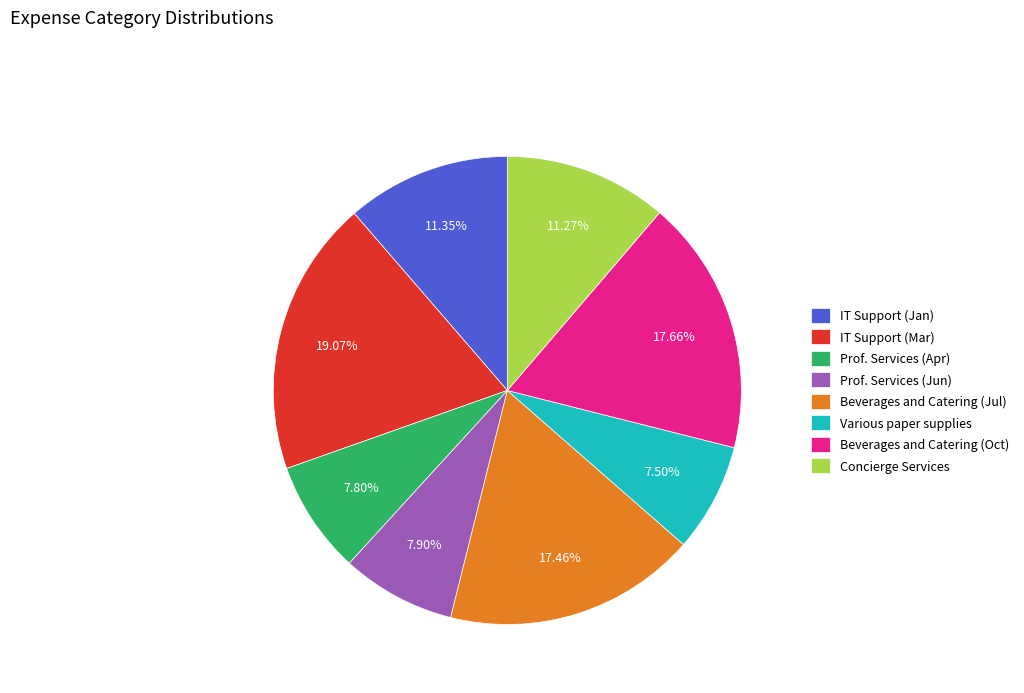

Which has a higher value, Prof. Services (Jun) or Beverages and Catering (Oct)?

Beverages and Catering (Oct)